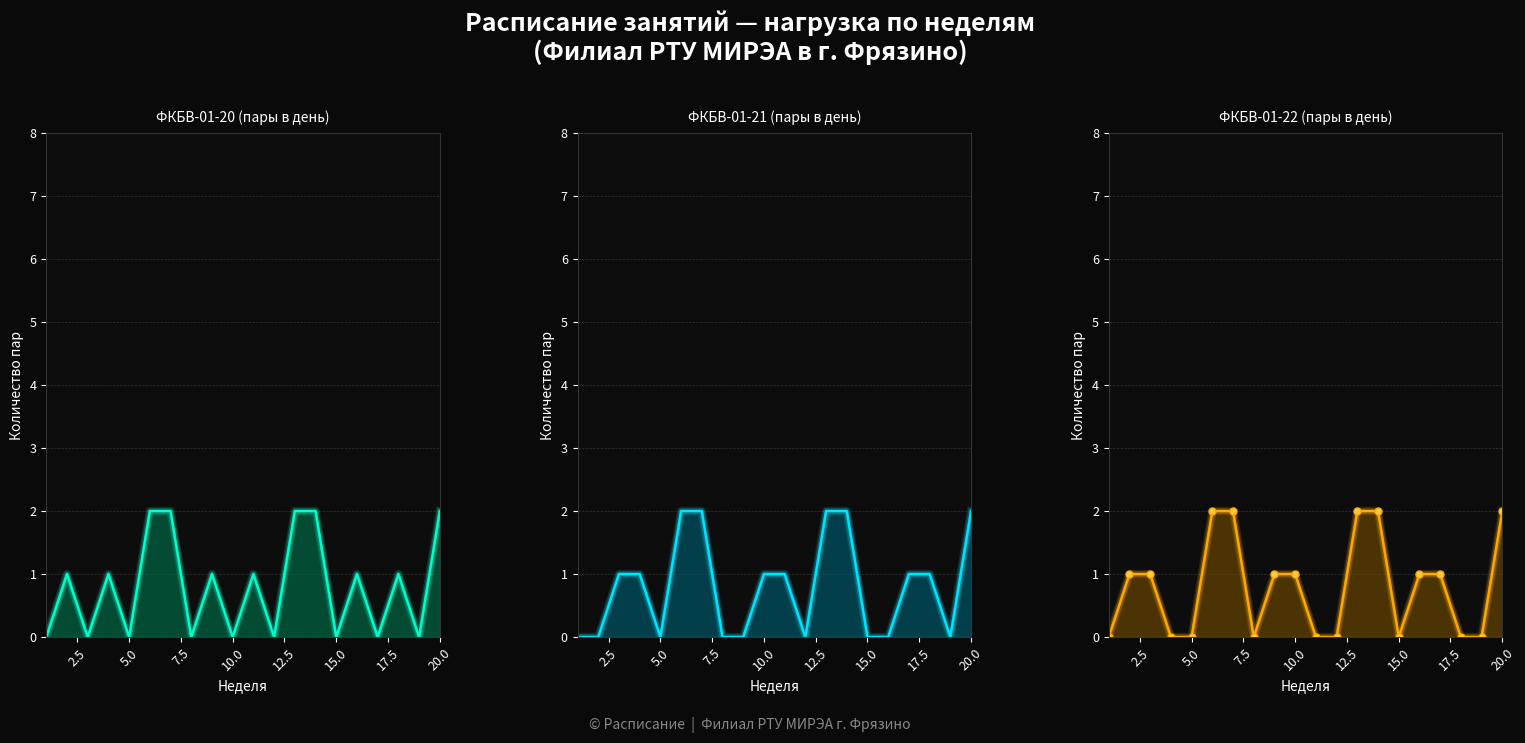

How many lines are shown in the chart?

3